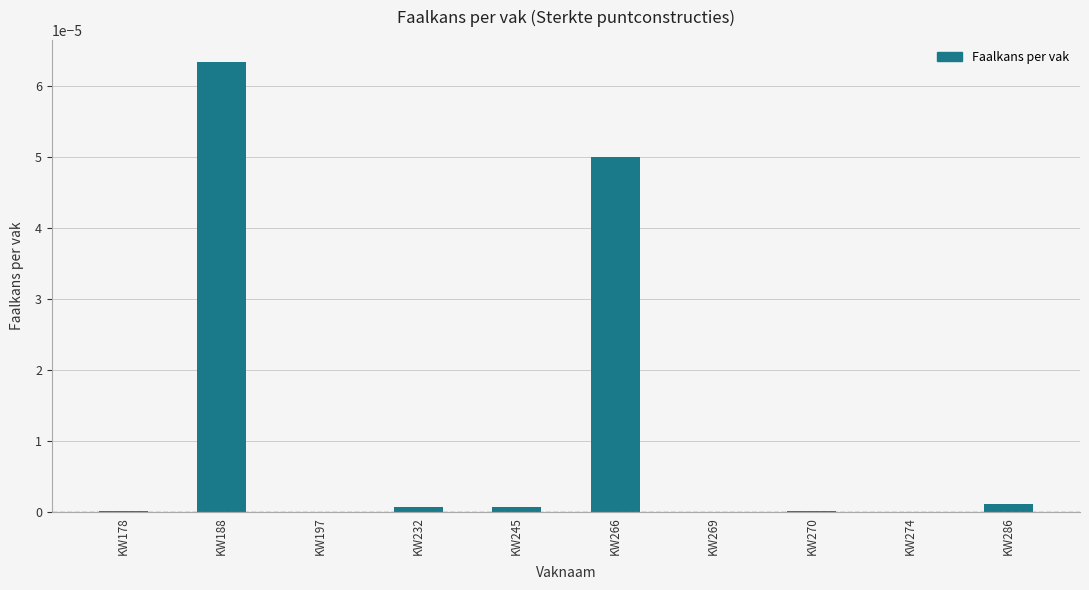

The chart shows a value of 0.0 at KW197. True or false?

True